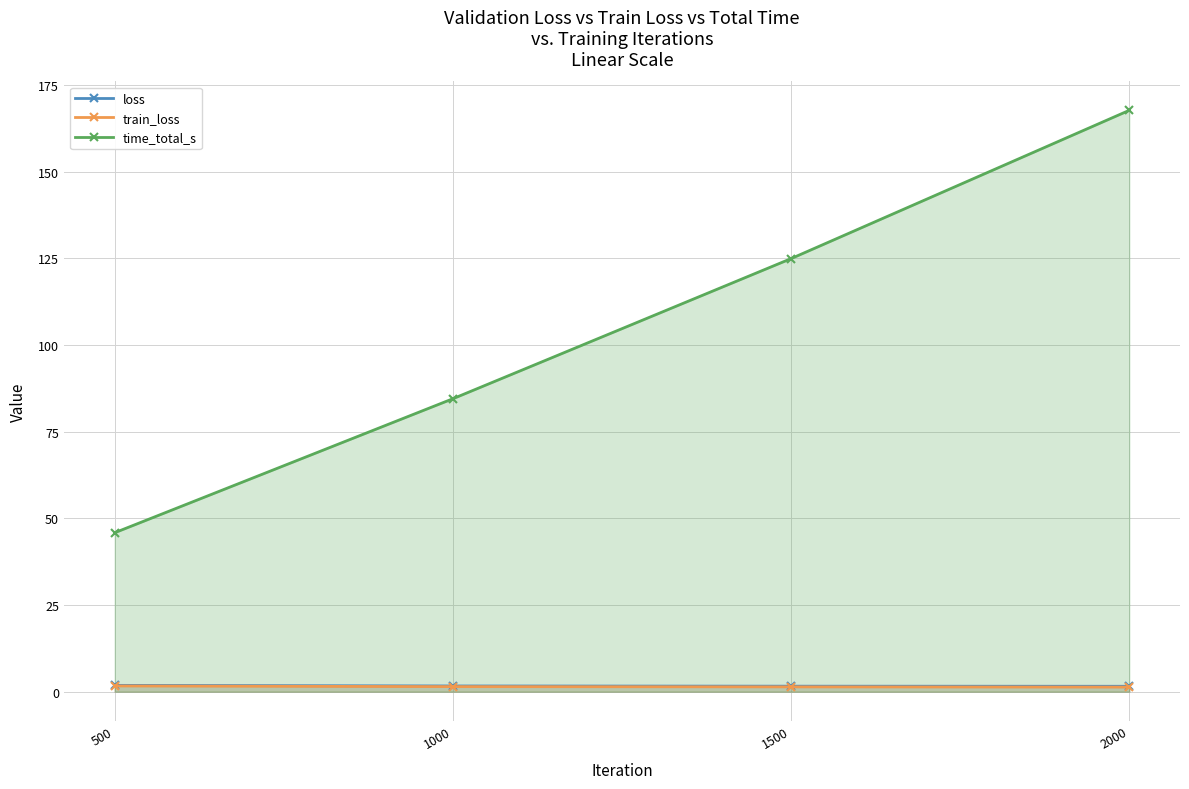

The value of train_loss at 1500 is 1.4. True or false?

True